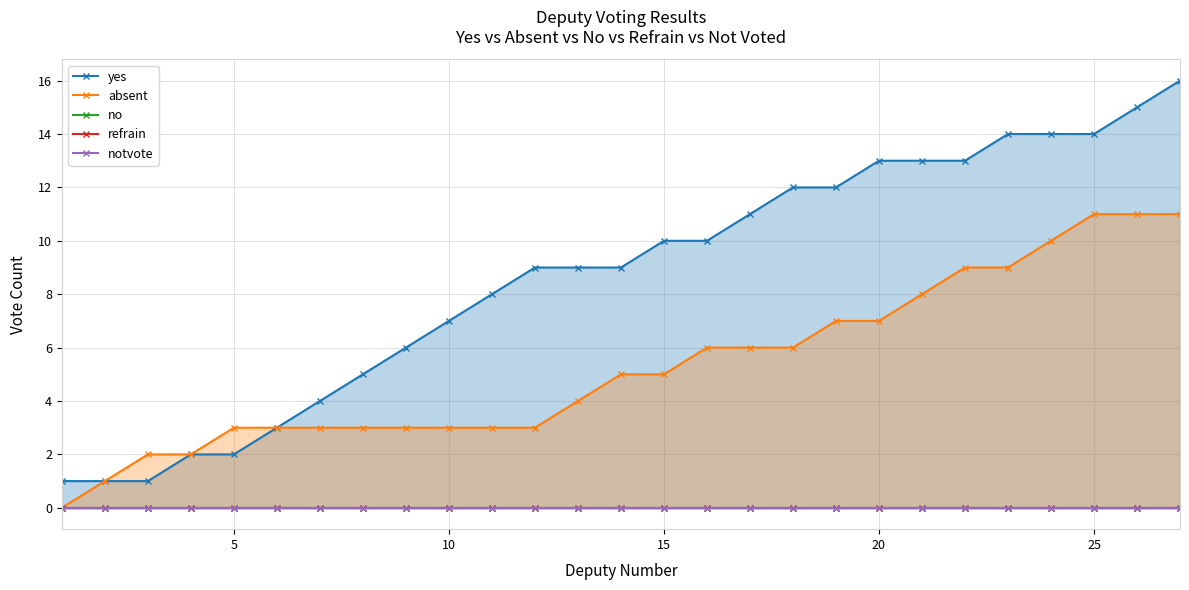

At how many categories does at least one series exceed 4?

20